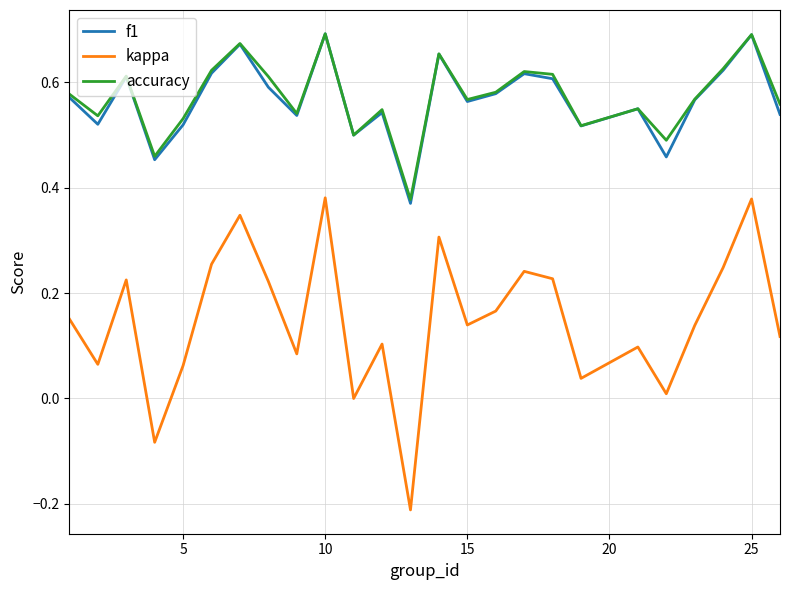

Does the chart have visible grid lines?

Yes